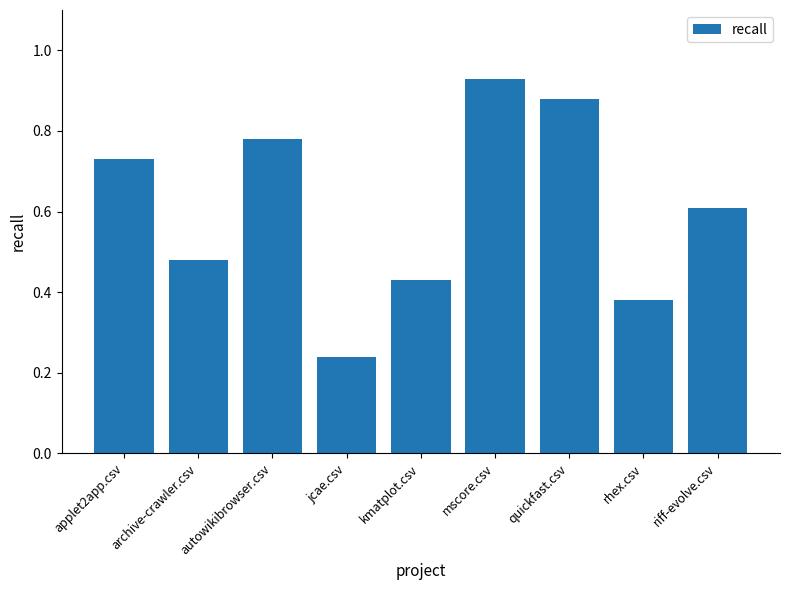

What is the sum of all values?

5.5